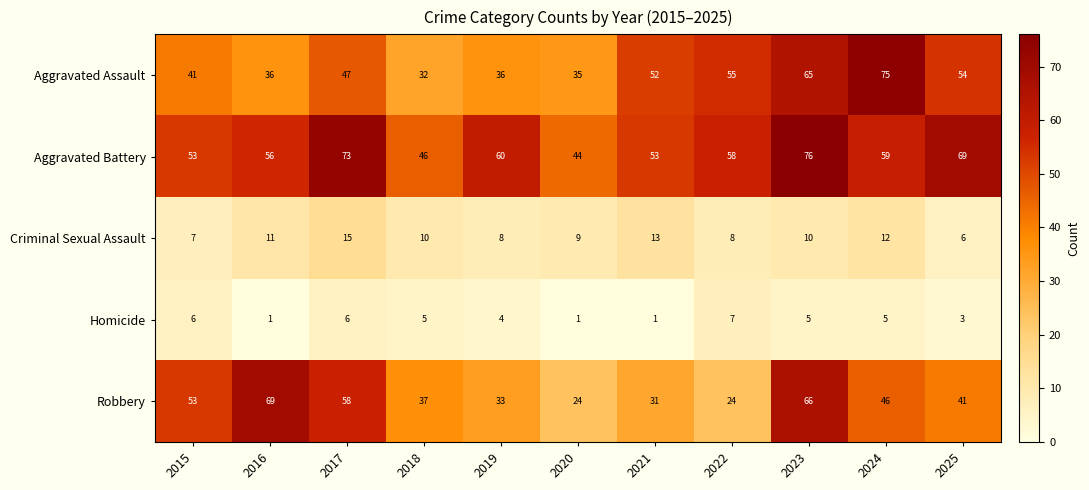

What is the sum of all Aggravated Battery values?

647